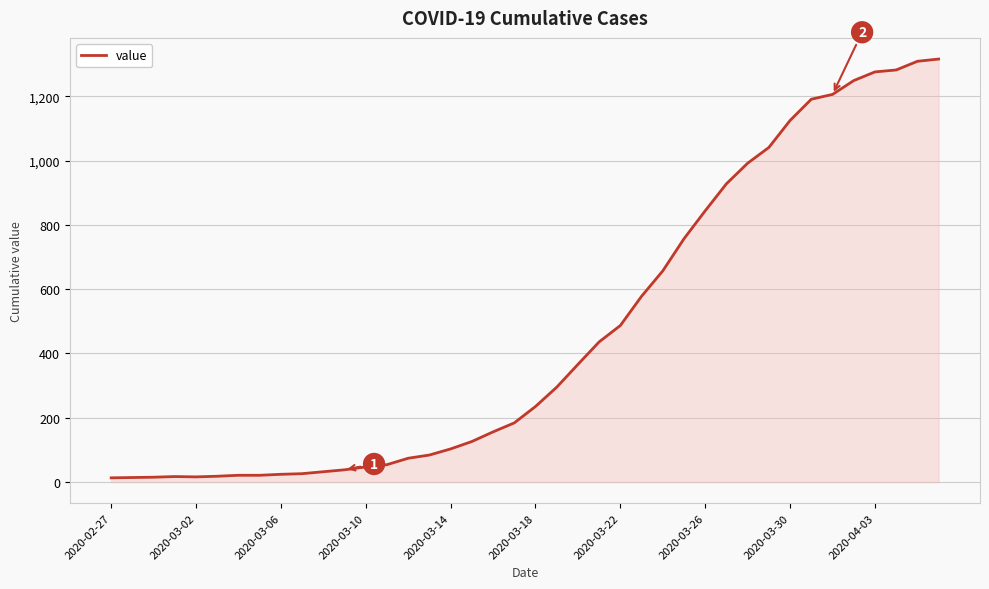

What is the difference between the maximum and minimum values?

1303